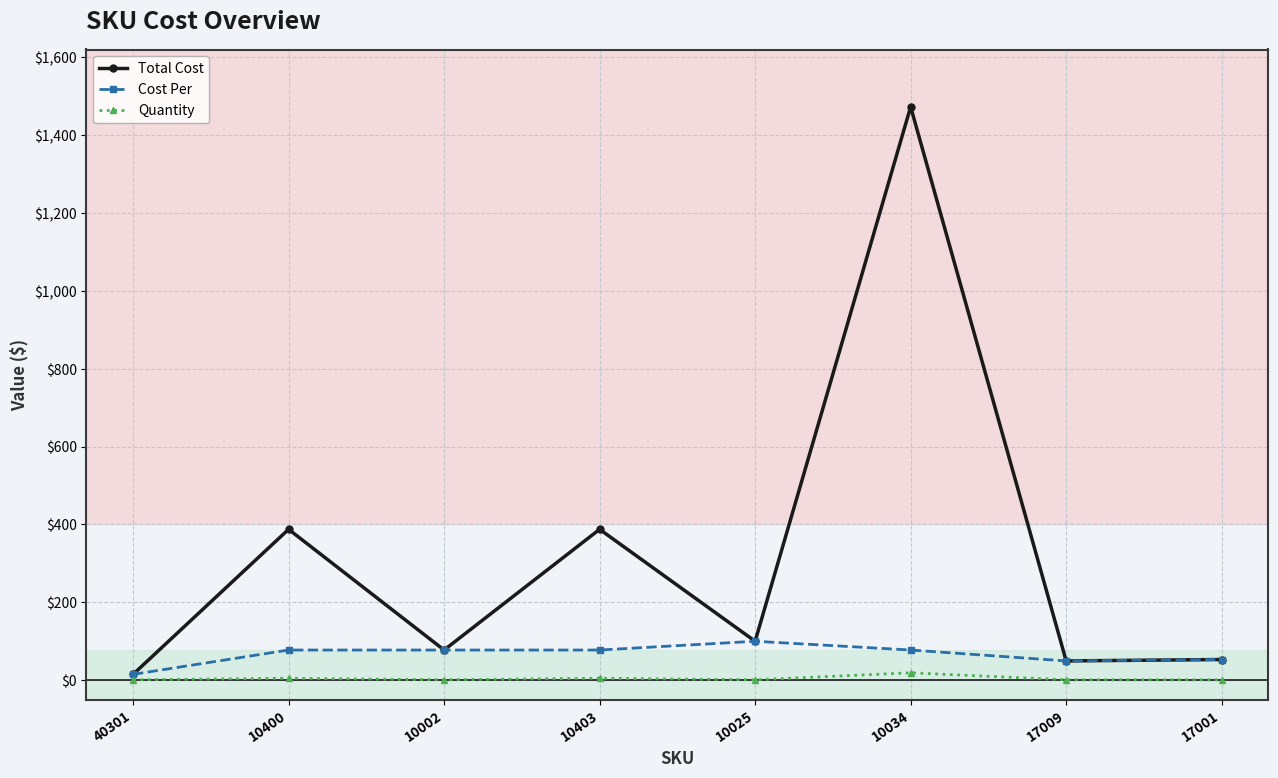

Where is the first local minimum for Total Cost?

10002